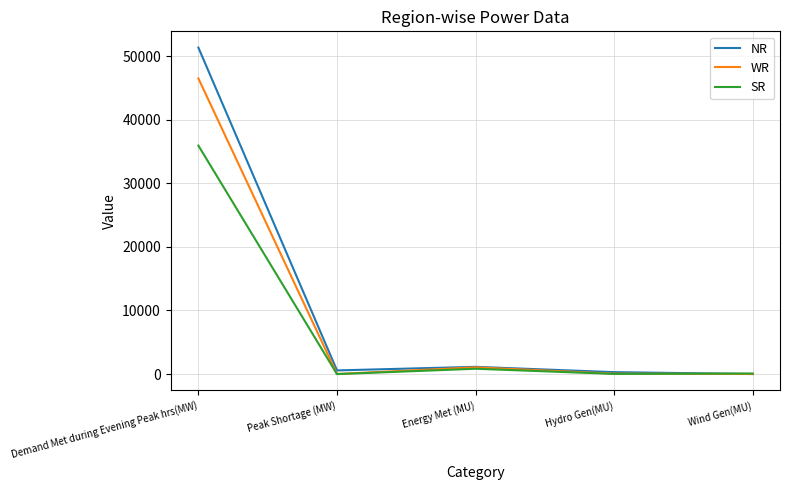

At which category is the sum across all series the highest?

Demand Met during Evening Peak hrs(MW)